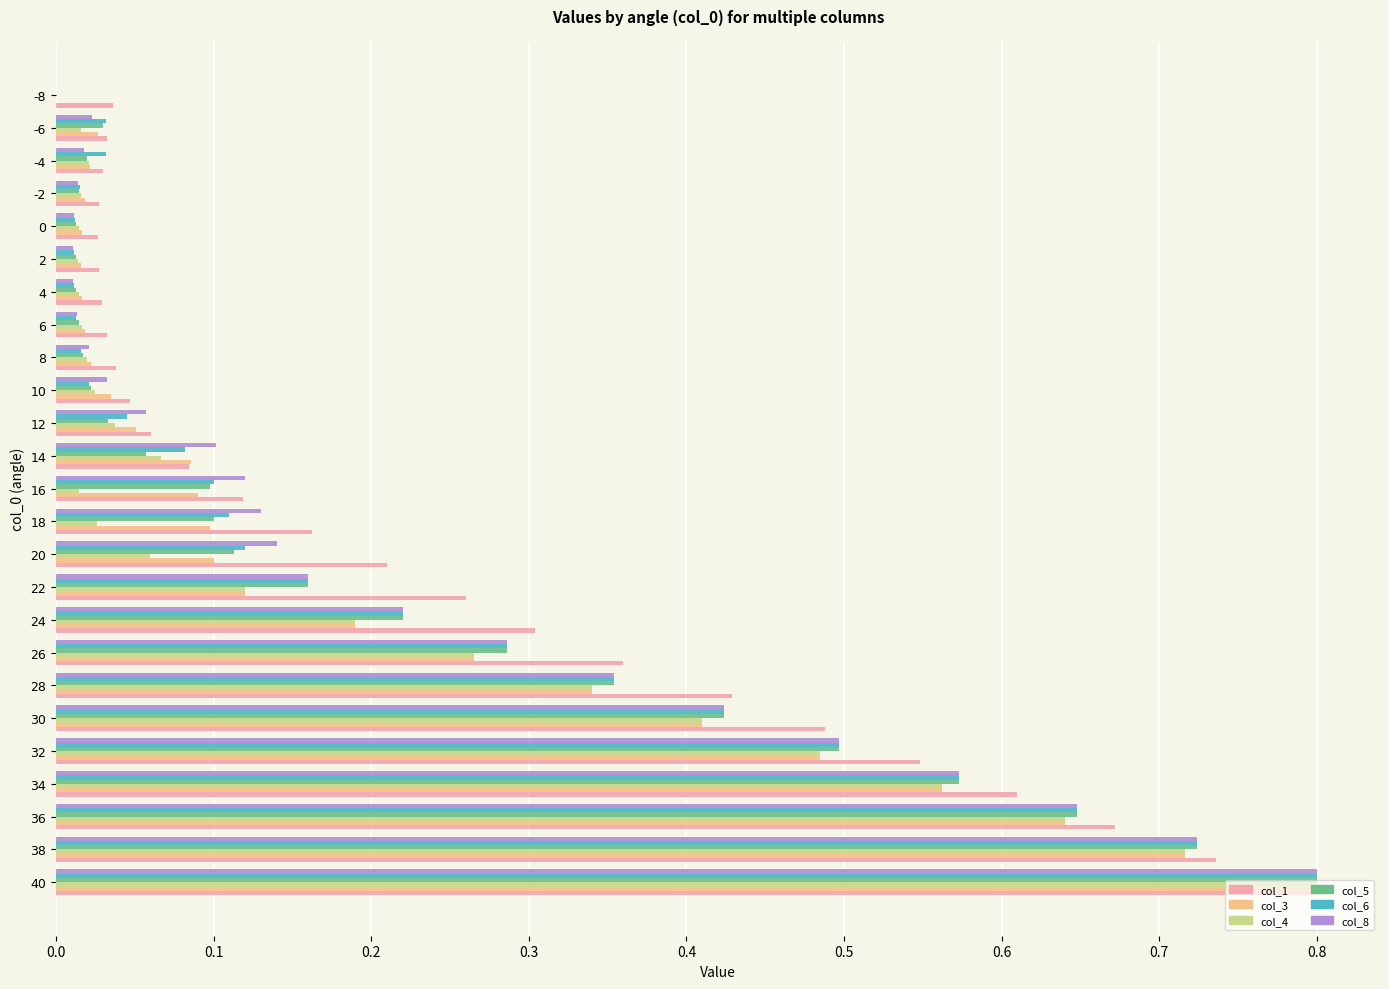

What is the highest value of the col_4 series?

0.8